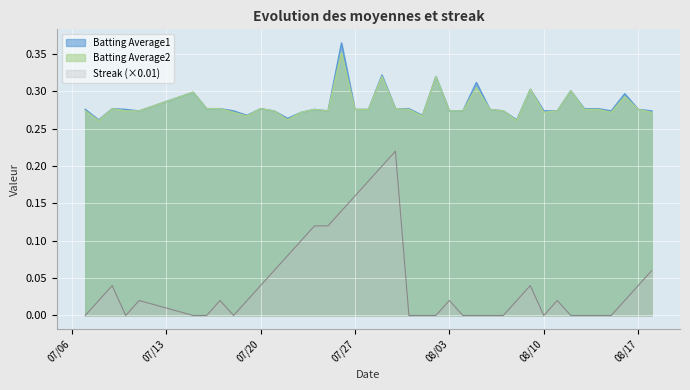

What is the maximum value for Batting Average2?

0.4